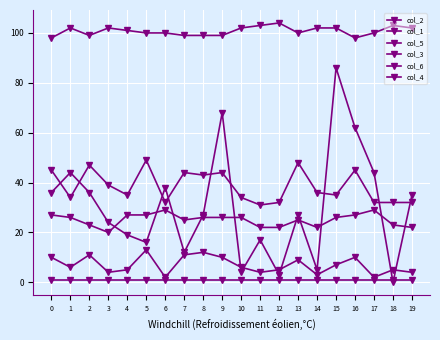

Reading right to left, what are all the values shown in this chart?

col_2: 35	0	44	62	86	5	27	3	17	4	68	27	12	38	16	19	24	36	44	36
col_1: 32	32	32	45	35	36	48	32	31	34	44	43	44	32	49	35	39	47	34	45
col_5: 4	5	2	10	7	3	9	5	4	6	10	12	11	2	13	5	4	11	6	10
col_3: 22	23	29	27	26	22	25	22	22	26	26	26	25	29	27	27	20	23	26	27
col_6: 102	103	100	98	102	102	100	104	103	102	99	99	99	100	100	101	102	99	102	98
col_4: 1	1	1	1	1	1	1	1	1	1	1	1	1	1	1	1	1	1	1	1